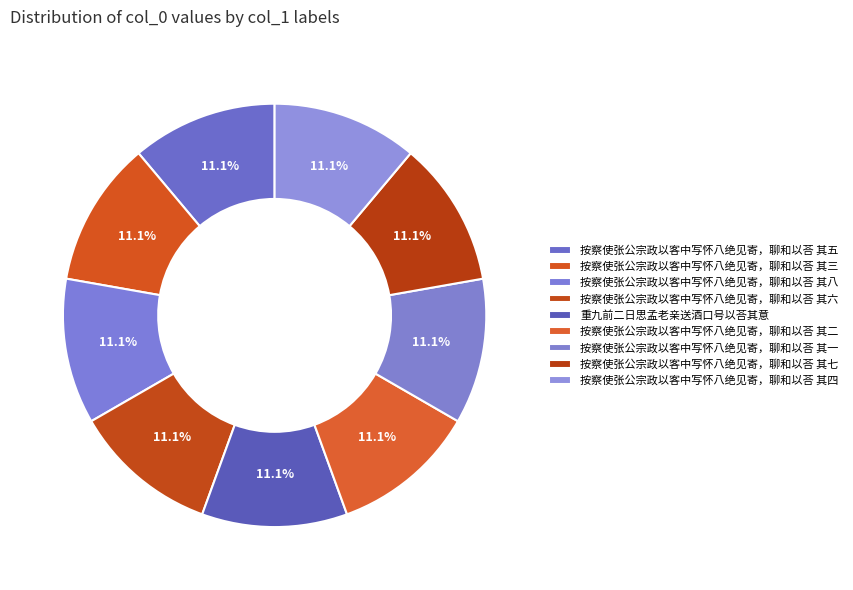

Which slice is the smallest?

按察使张公宗政以客中写怀八绝见寄，聊和以荅 其一